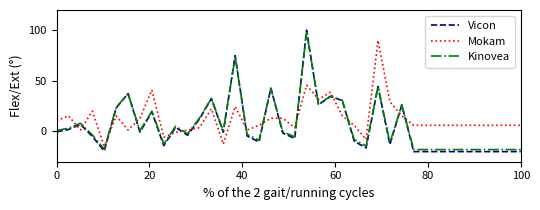

True or false: Mokam has more than 0 points higher than both neighbors.

True